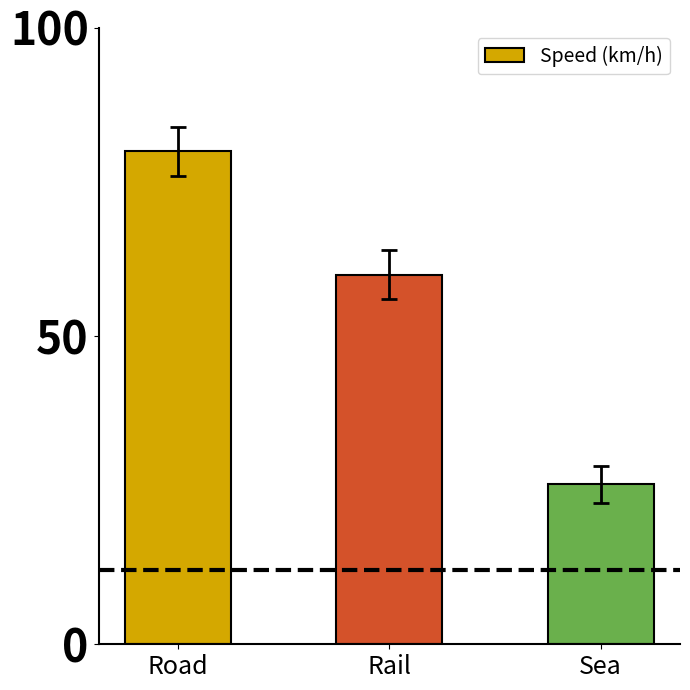

Are the bars horizontal?

No